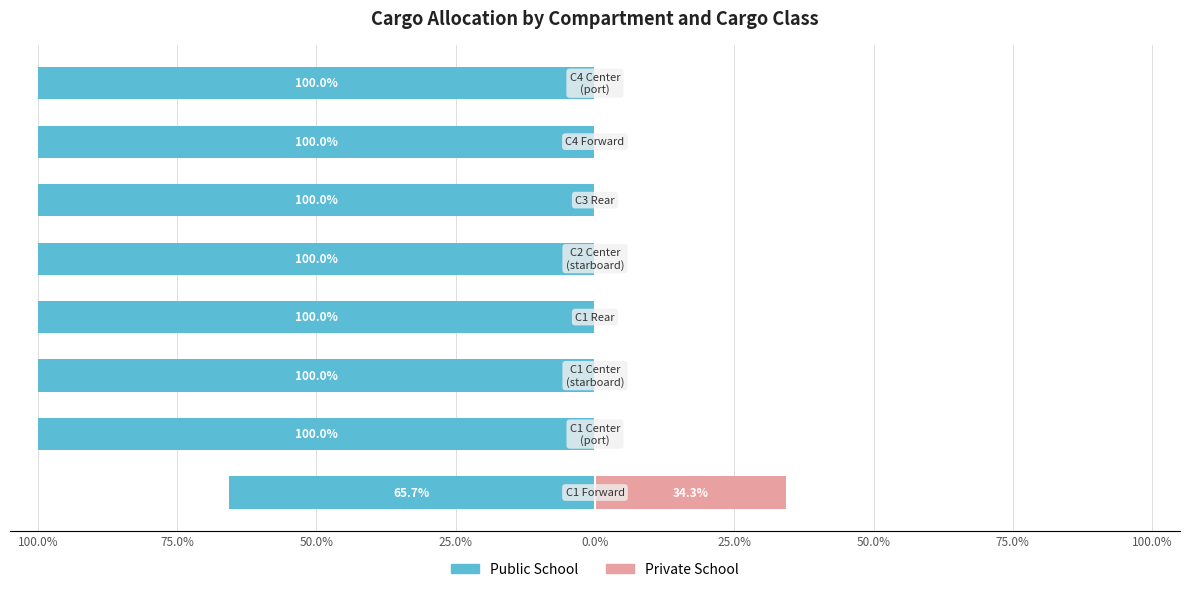

What is the difference between the highest and lowest values at 75.0%?

100.0